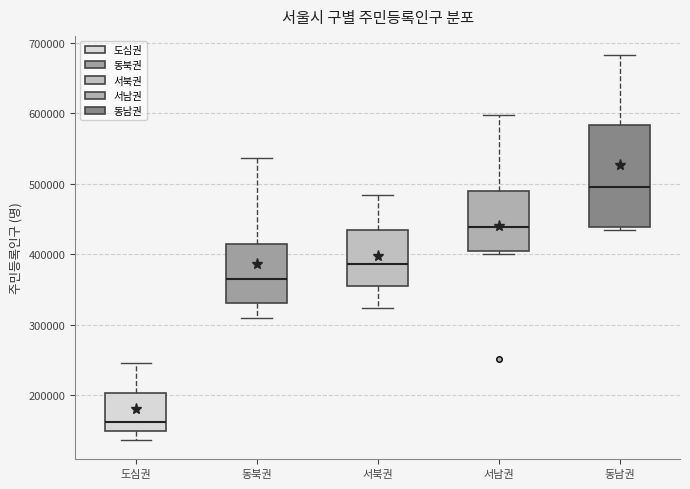

Which box is the tallest, from its lower edge to its upper edge?

동남권